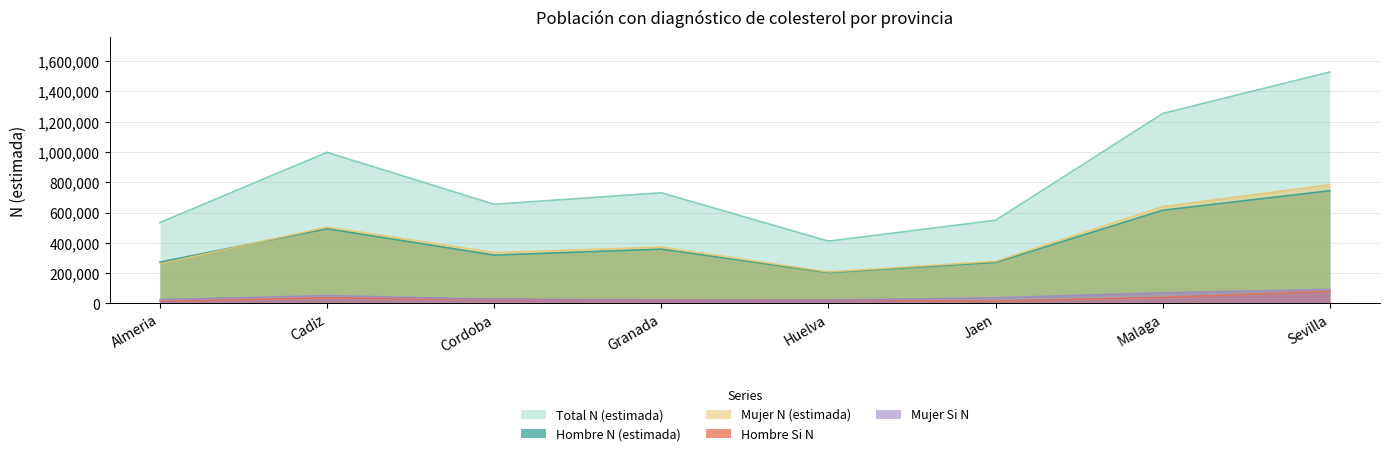

What is the maximum value shown in the chart?

1527306